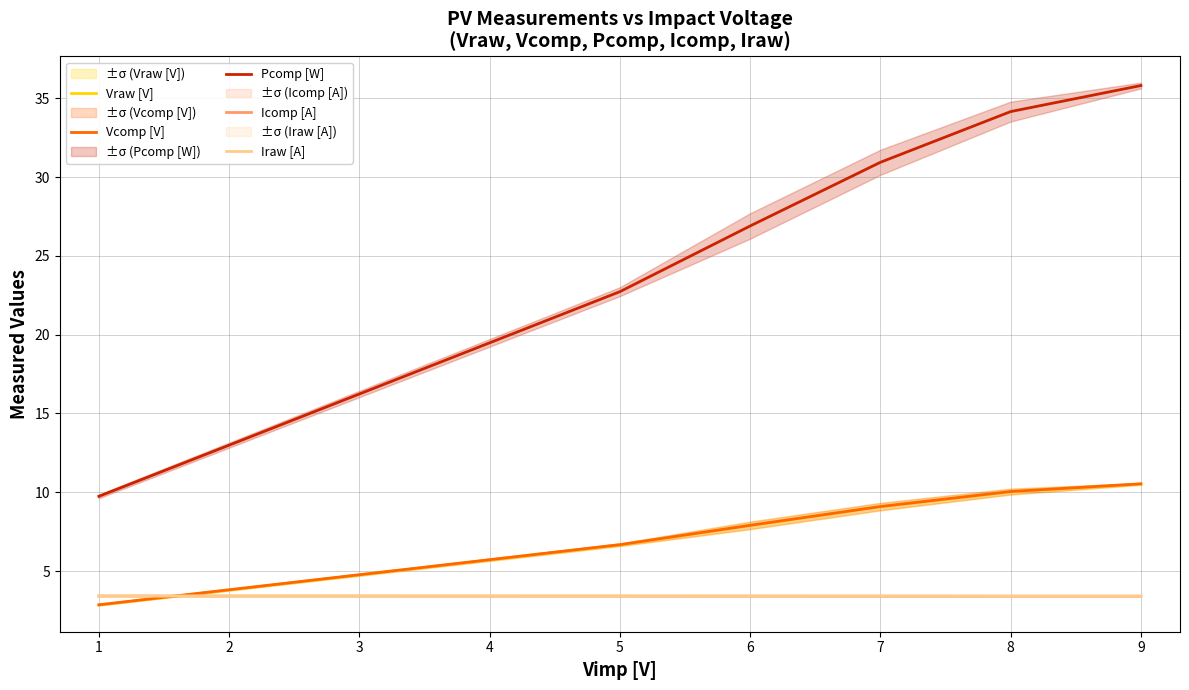

Rank the categories by Pcomp [W] value from highest to lowest.

9, 8, 7, 6, 5, 1